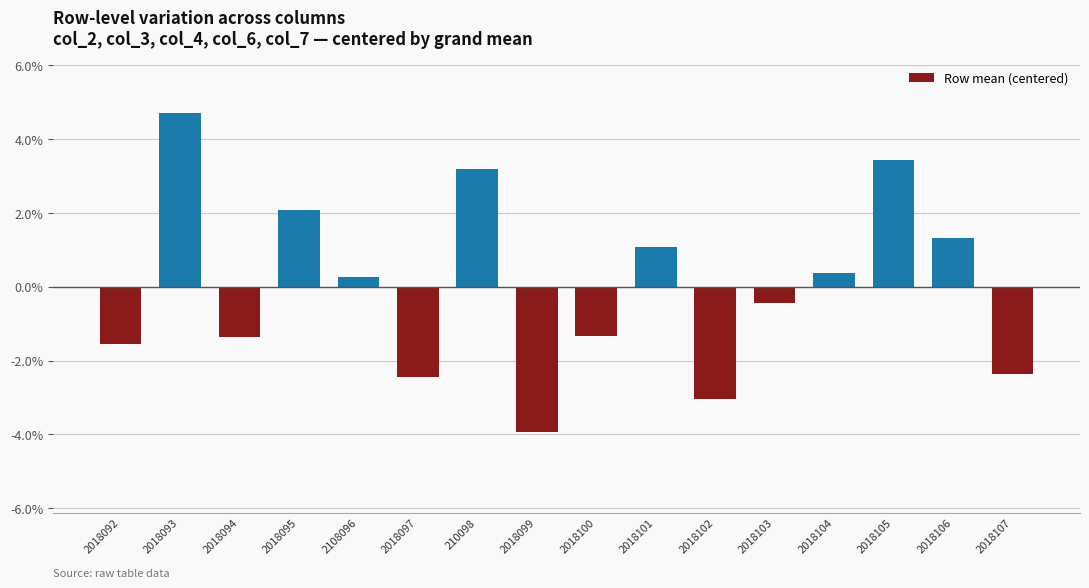

Rank the categories by value from highest to lowest.

2018093, 2018105, 210098, 2018095, 2018106, 2018101, 2018104, 2108096, 2018103, 2018100, 2018094, 2018092, 2018107, 2018097, 2018102, 2018099